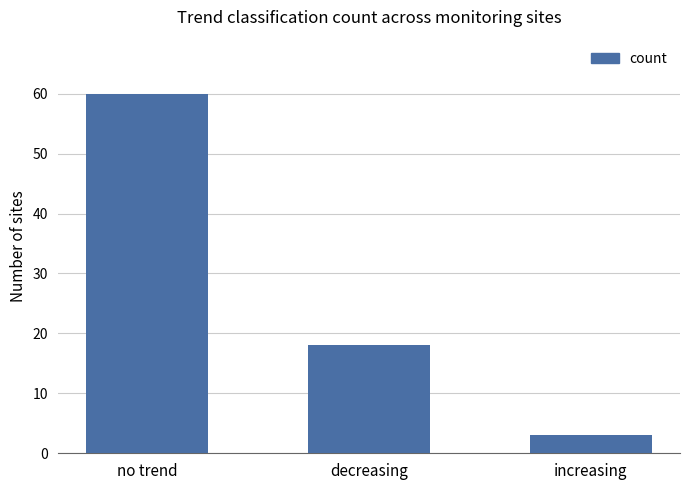

What position from the right is no trend?

3